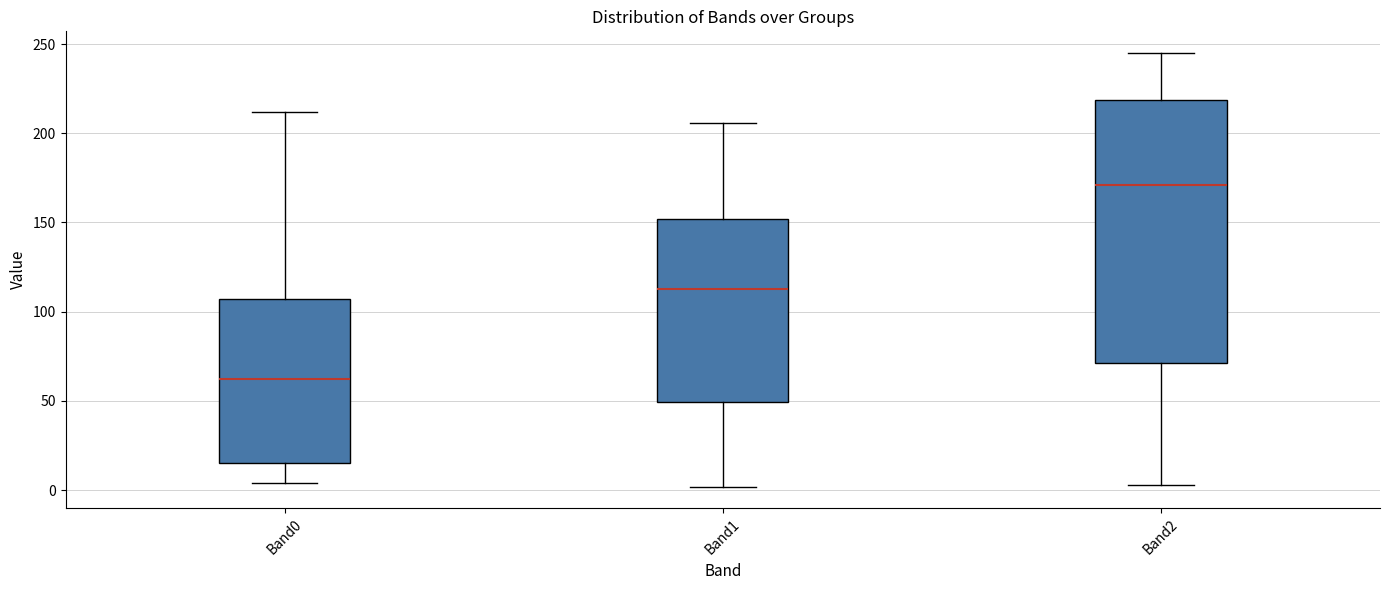

Reading left to right, read every box against the y-axis: the position of its median line, the range the box covers, and the ends of its whiskers. The values are not printed on the chart, so give them approximately, as read against the axis.

Band0: median 65, box 15 to 105, whiskers 5 to 210
Band1: median 115, box 50 to 150, whiskers 0 to 205
Band2: median 170, box 70 to 220, whiskers 5 to 245